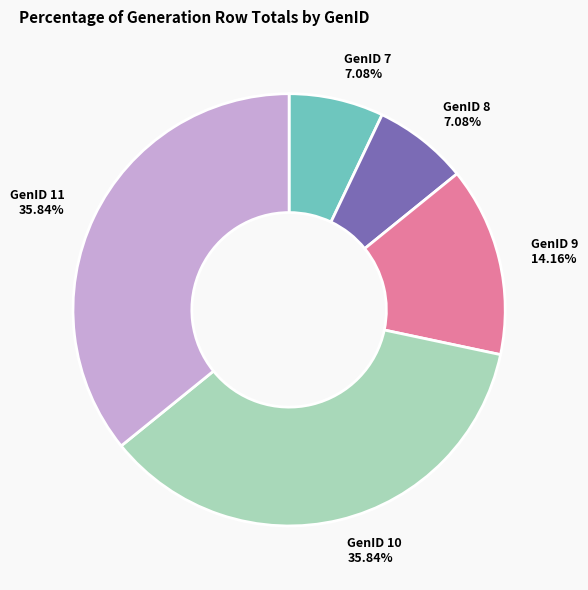

Does any single category account for the majority?

No